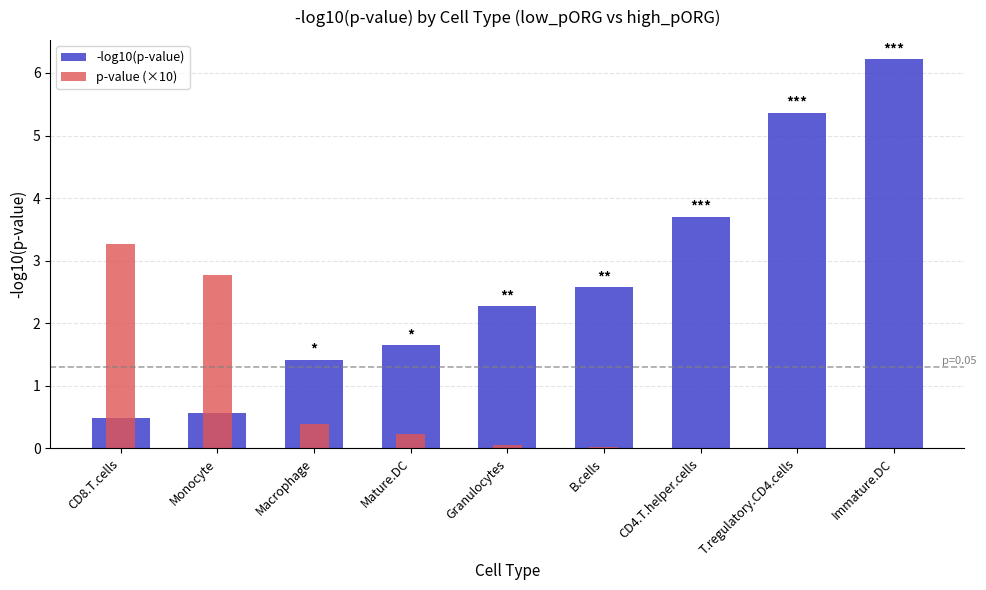

What position from the left is Macrophage?

3